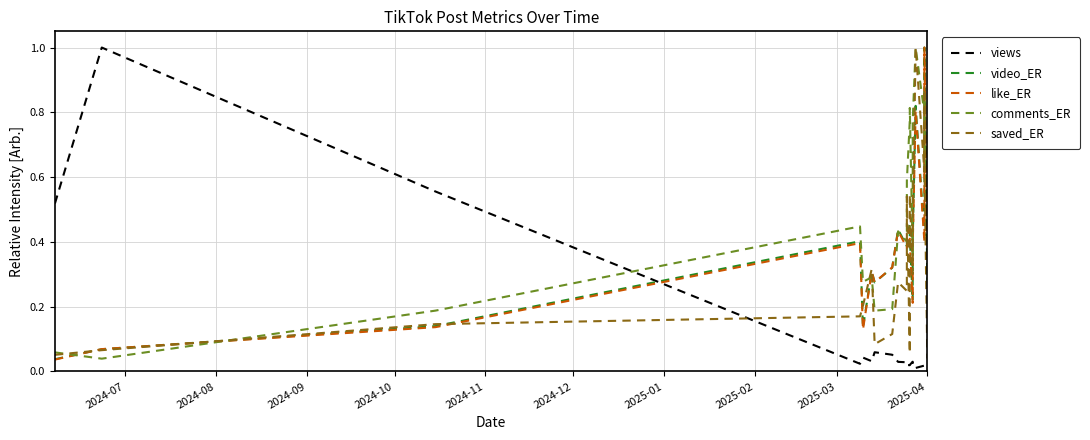

What is the total value across all series at 2025-04?

1.4